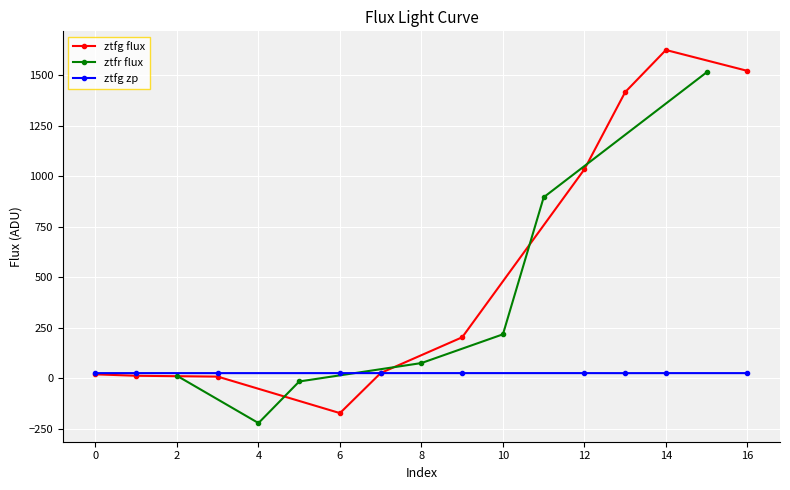

What is the minimum value for ztfg flux?

-171.8